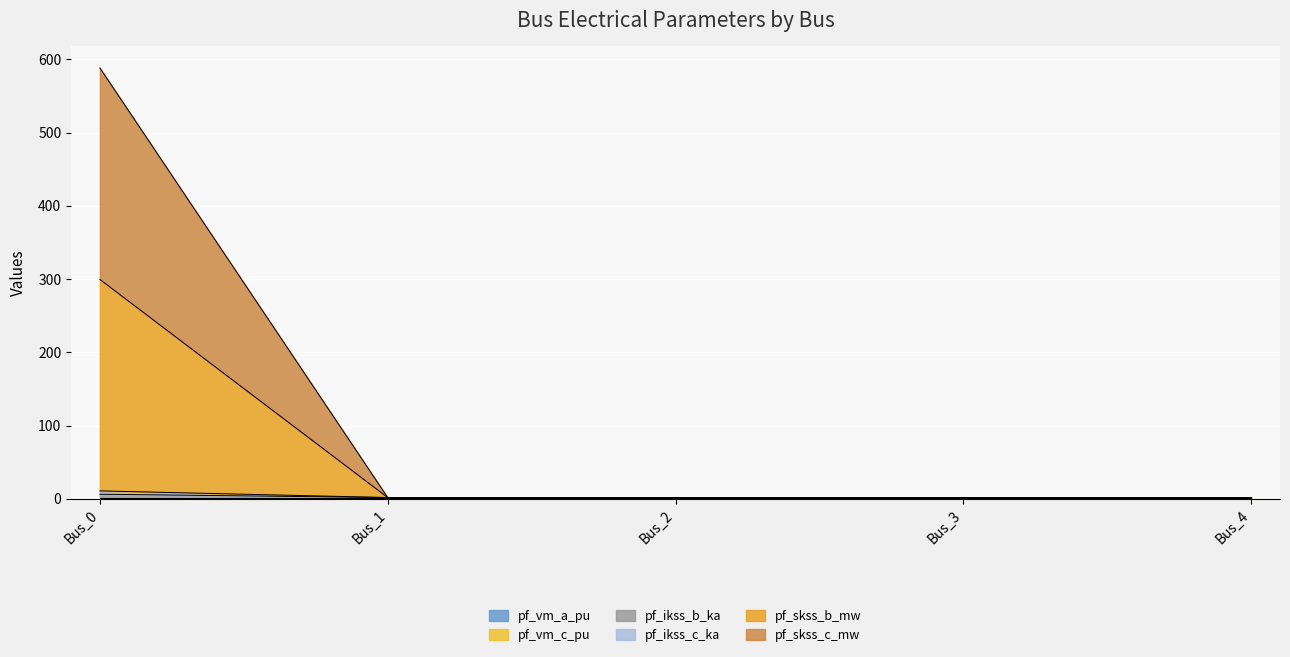

True or false: pf_skss_b_mw has more than 2 interior local peaks.

False